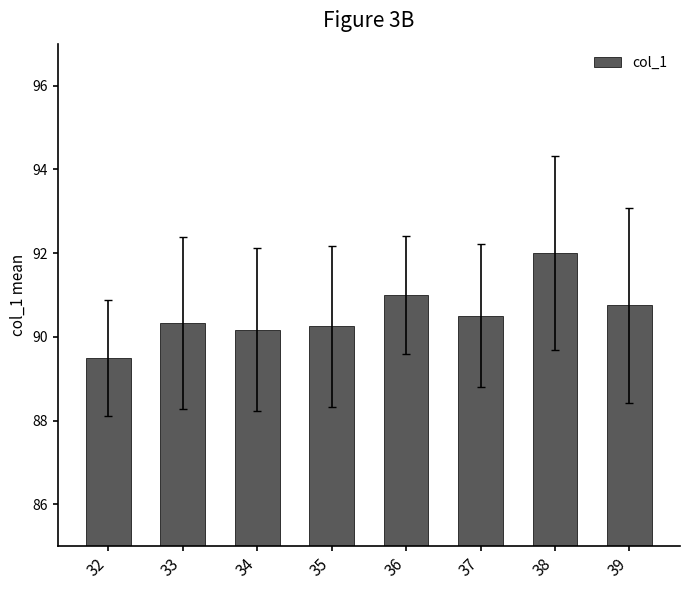

What is the change in value from 34 to 39?

+0.6